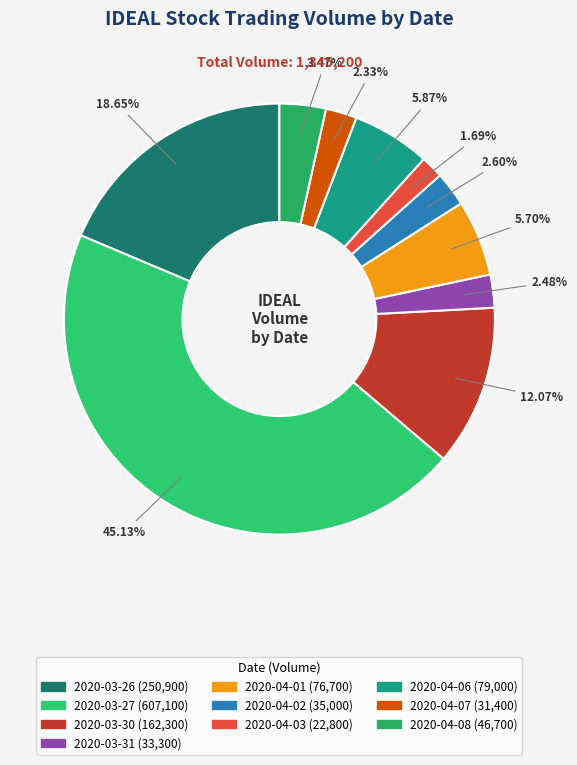

What portion of the pie excludes 2020-04-01?

94.3%